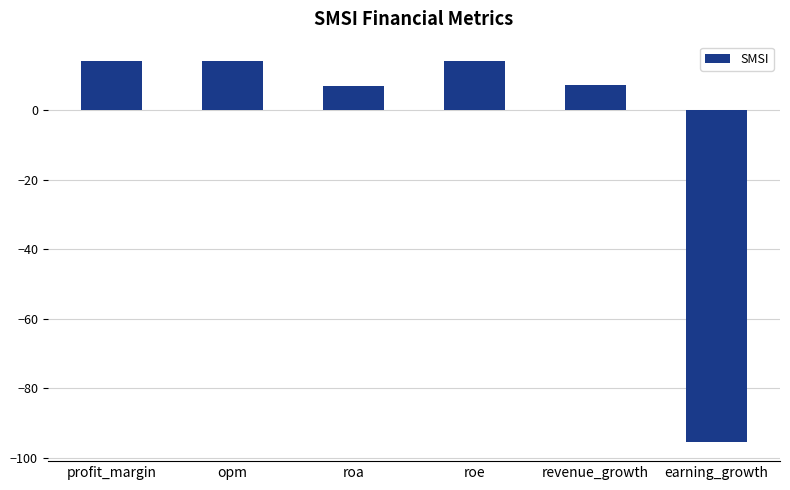

Between revenue_growth and roe, which is larger?

roe